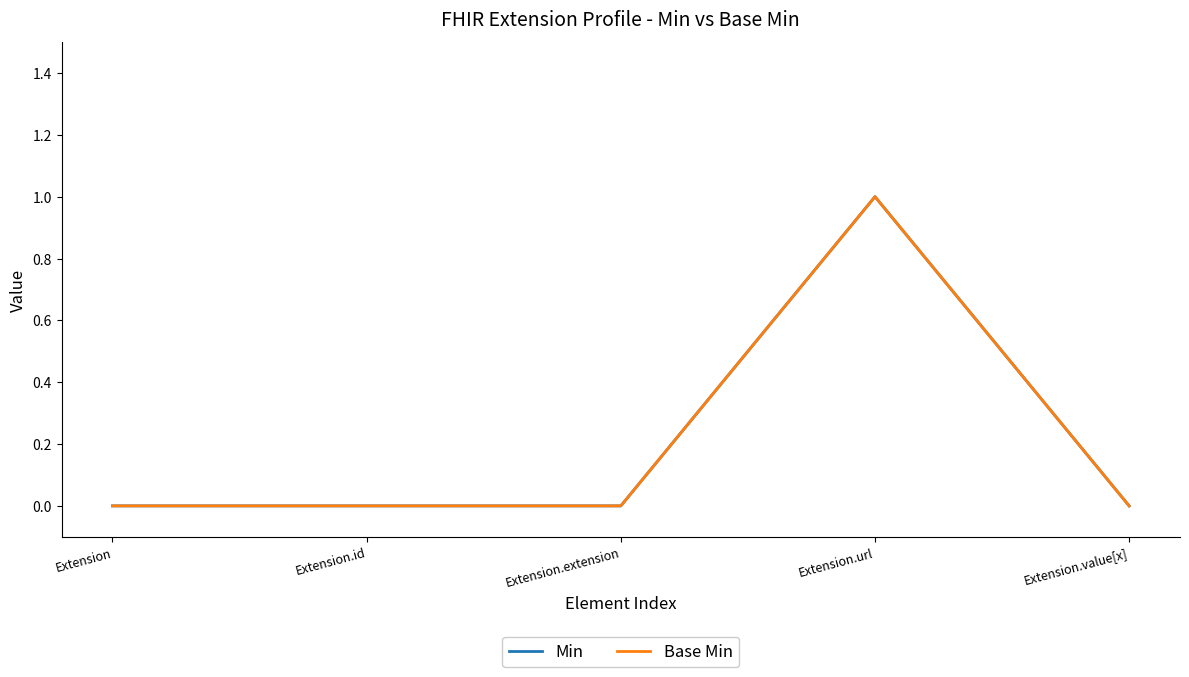

Is this an area chart (filled region under the line)?

No